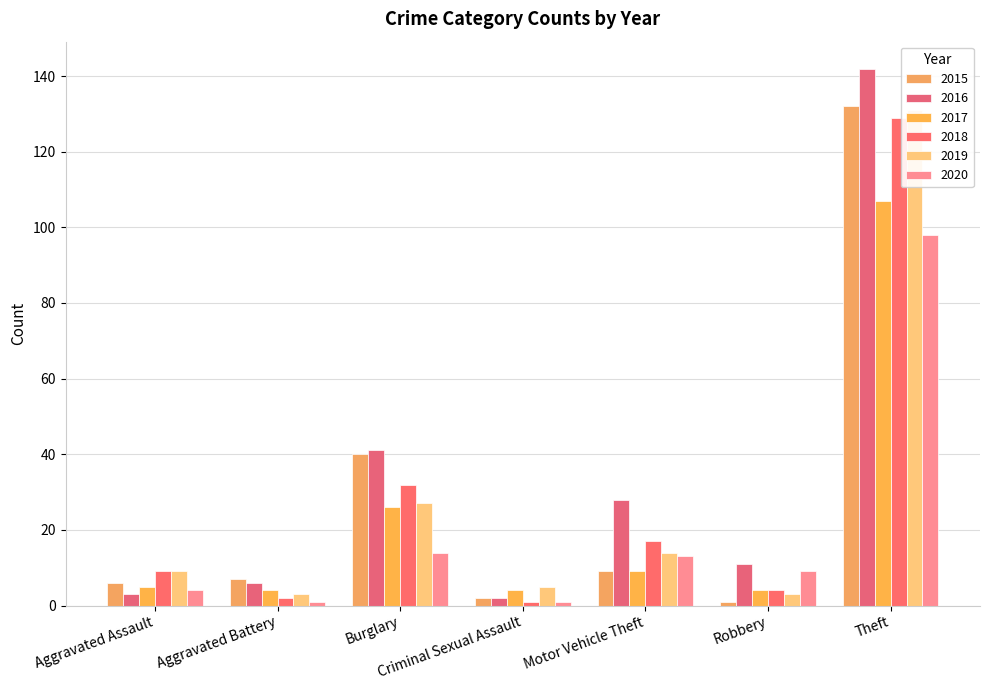

How many values in the 2016 series exceed 11?

3